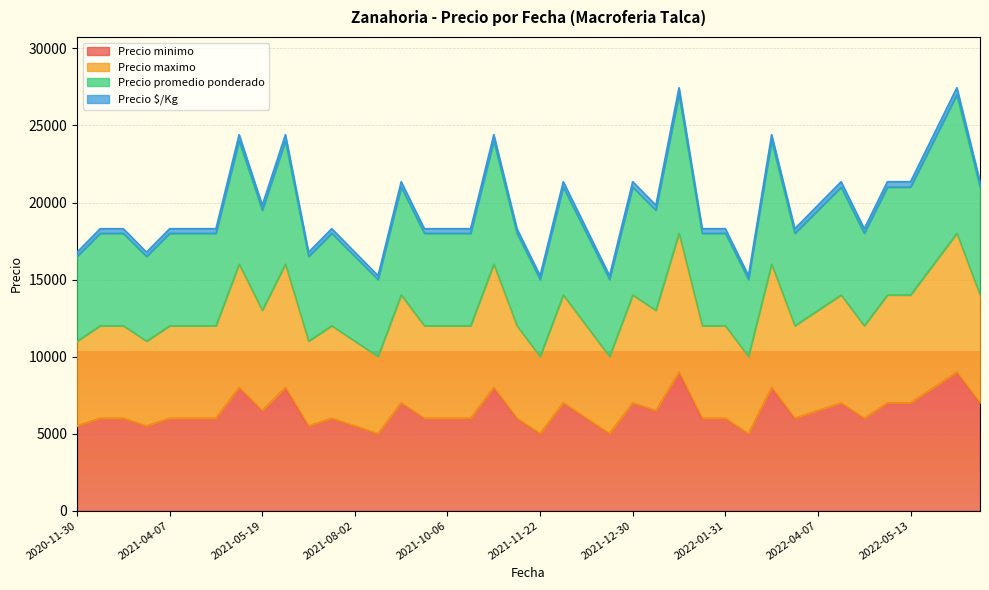

Read the Precio maximo value at 2021-03-18.

11000